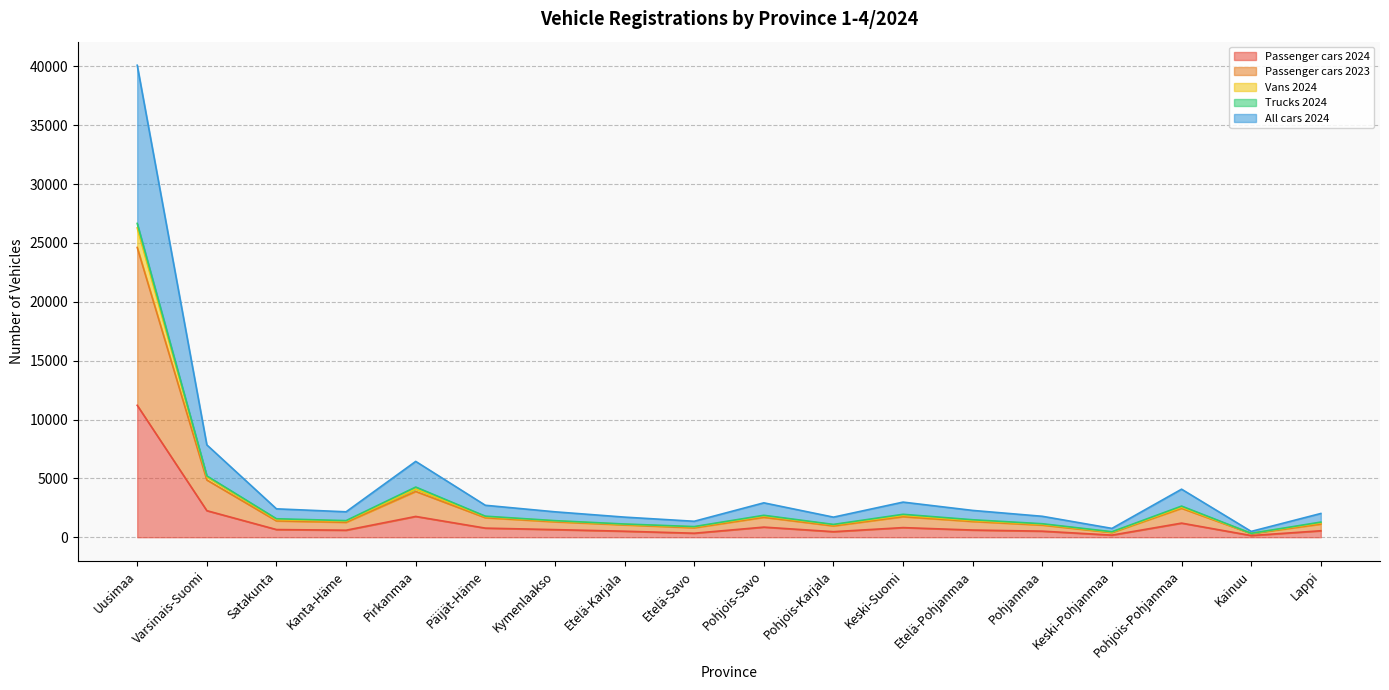

Which has a higher value, Päijät-Häme or Satakunta?

Päijät-Häme